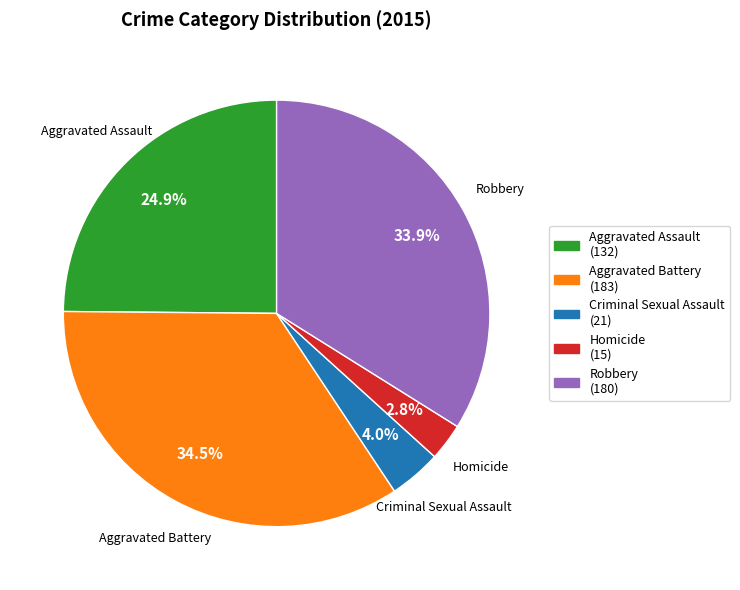

Which category has the smallest portion of the pie?

Homicide